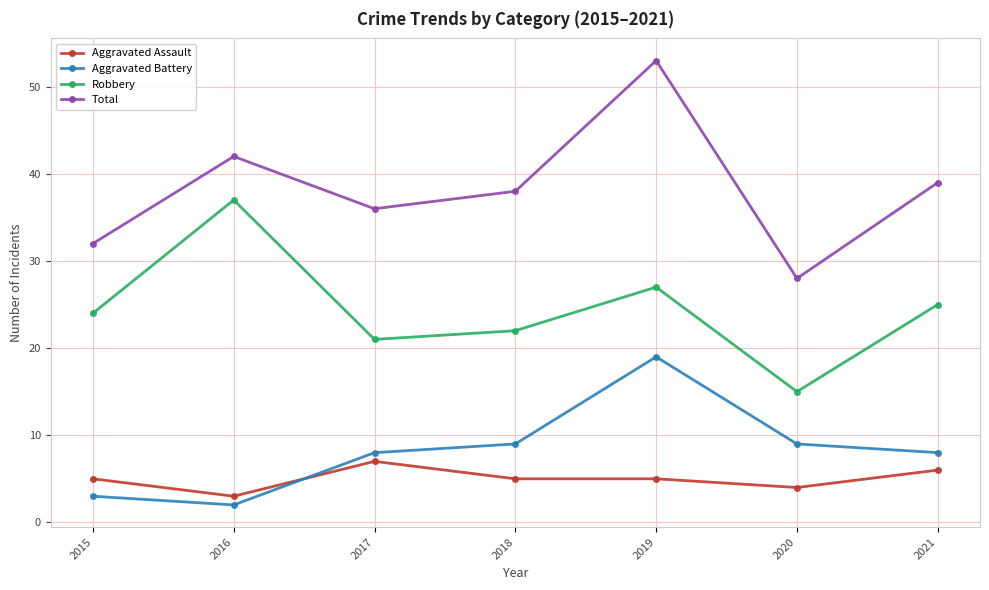

Count the number of data series in this chart.

4